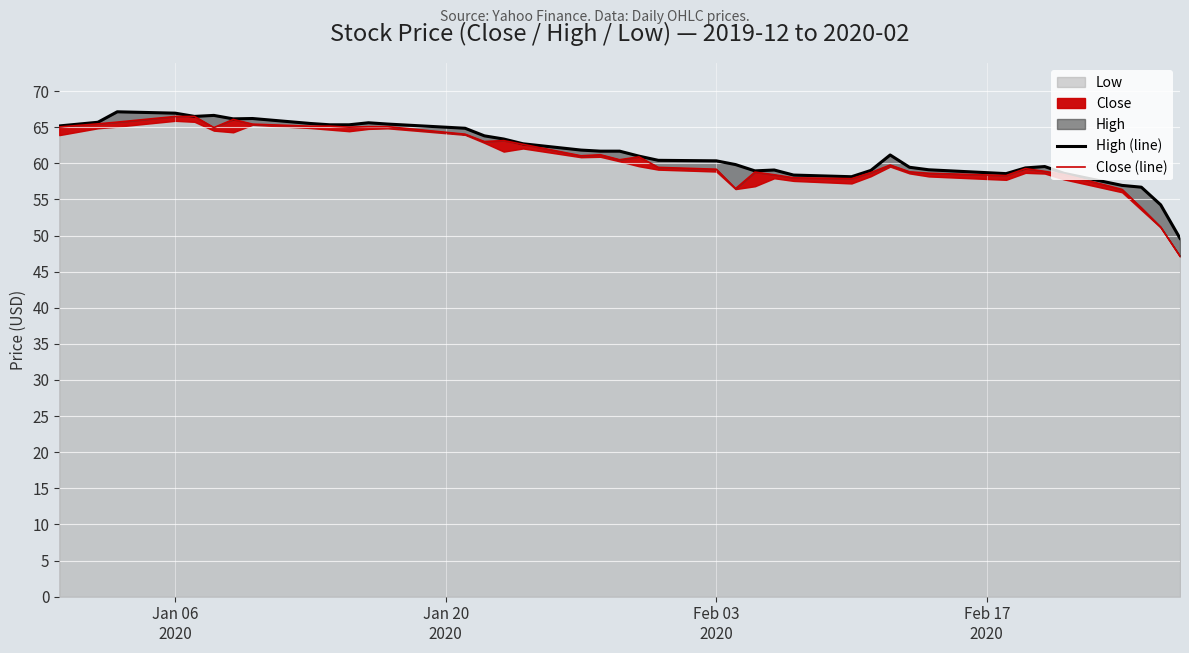

True or false: Close (line) and High (line) intersect in this chart.

False